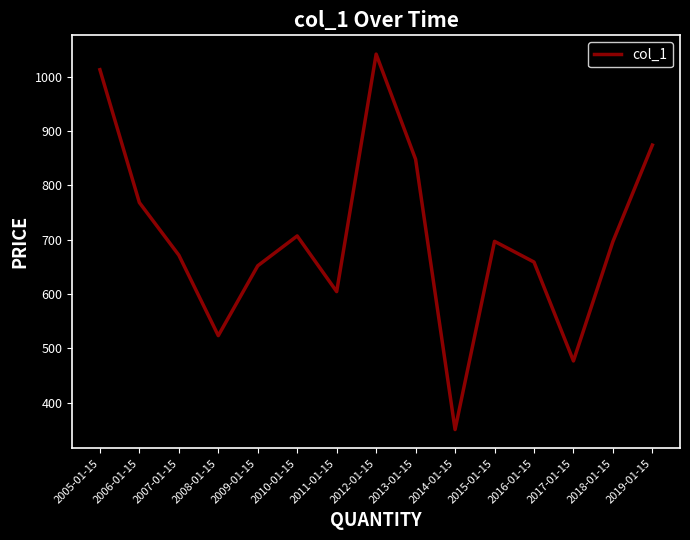

What is the difference between the values at 2013-01-15 and 2008-01-15?

324.6